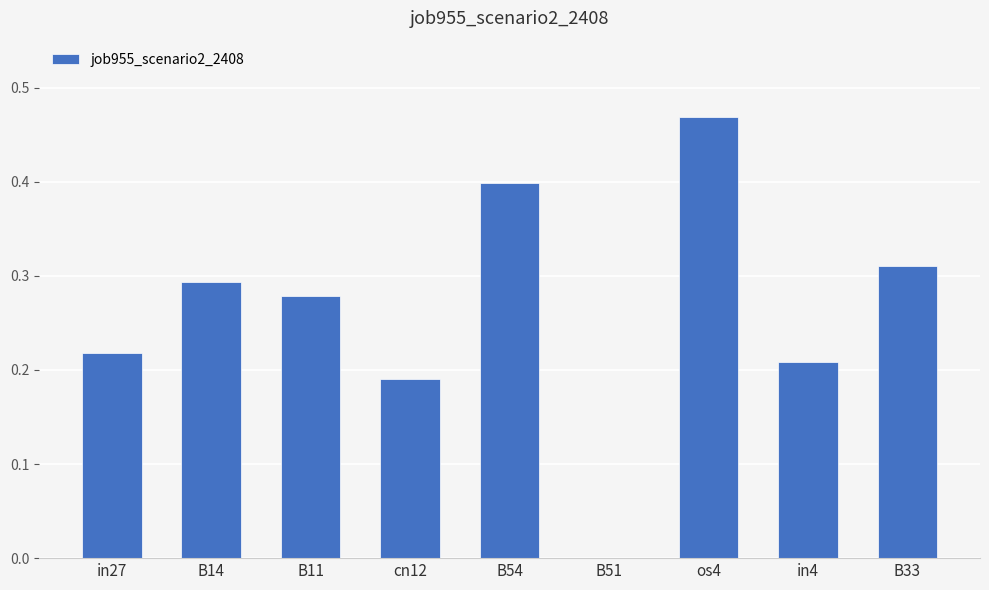

At which label is the value closest to 0?

B51